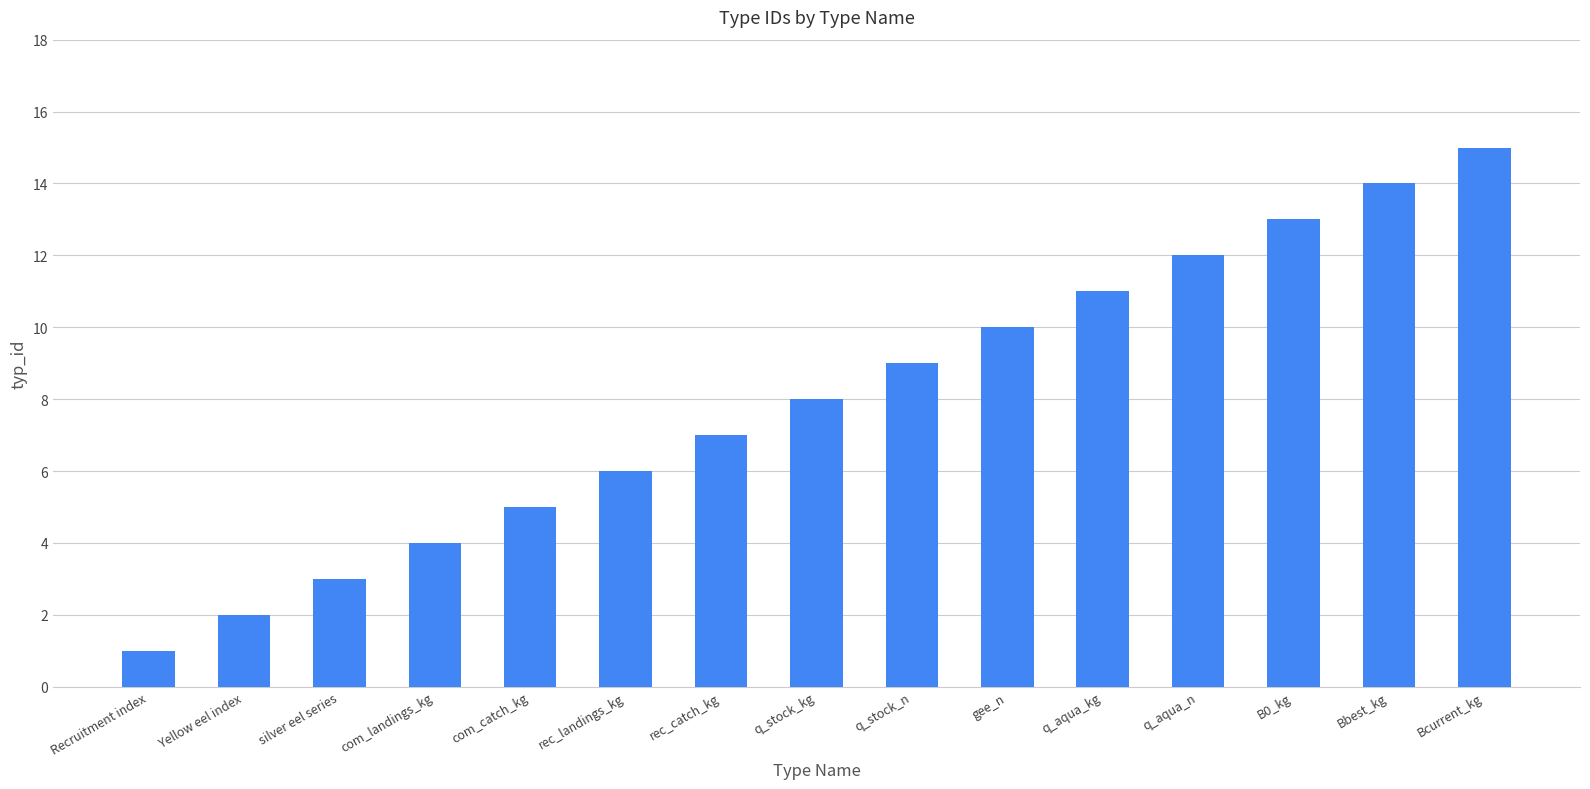

Count the number of categories in the chart.

15